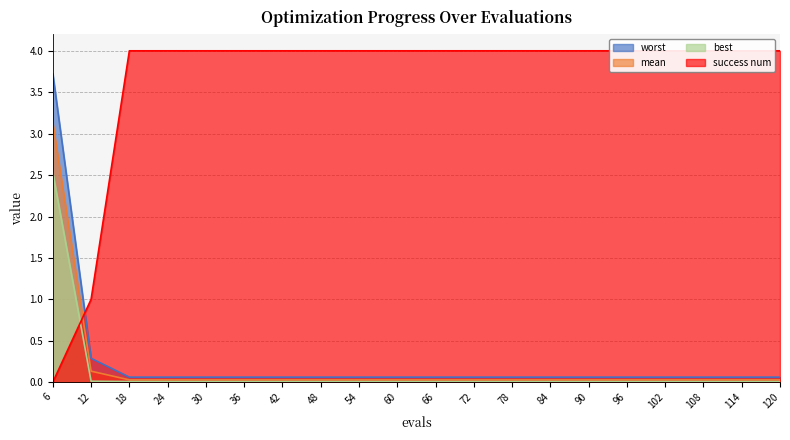

Is the value of mean at 84 greater than the value of worst at 120?

No